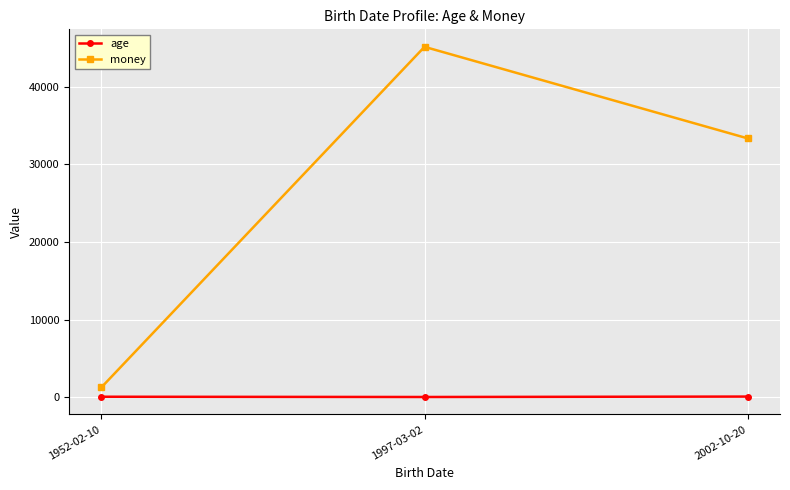

Rank the series by their maximum value, from highest to lowest.

money, age